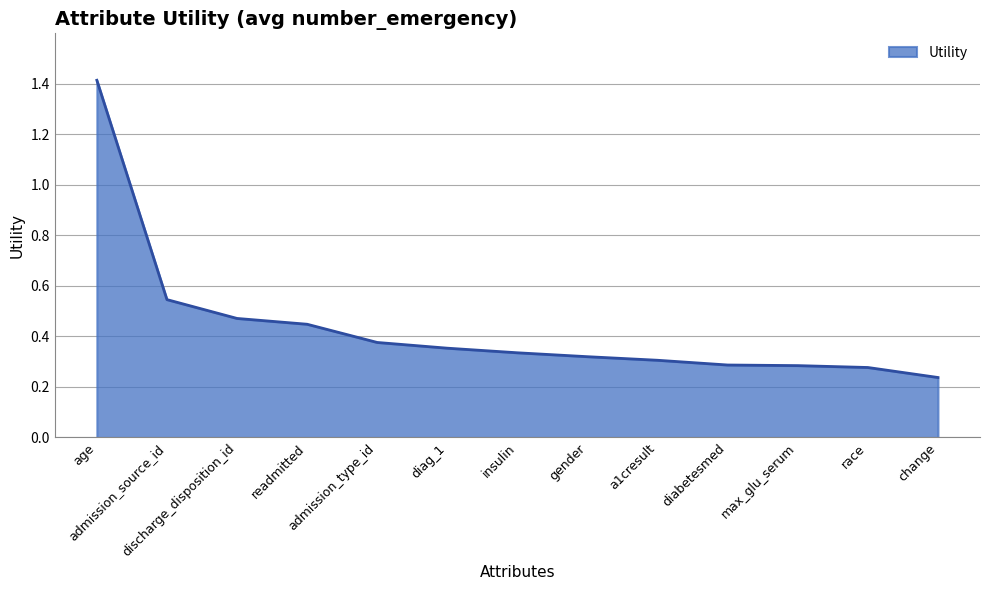

Does the chart display data point markers on the line(s)?

No